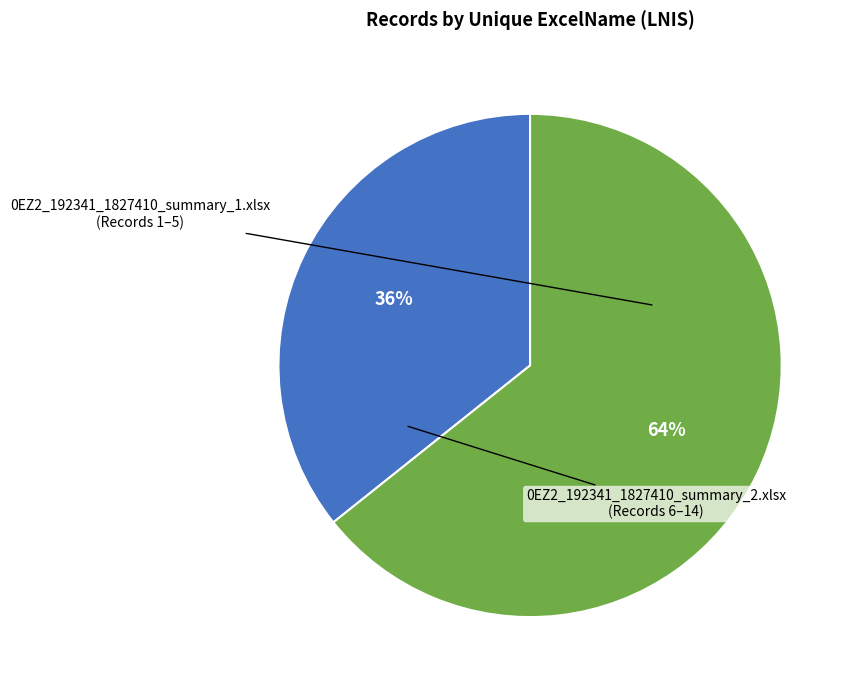

To the nearest percent, what is the average slice percentage?

50%